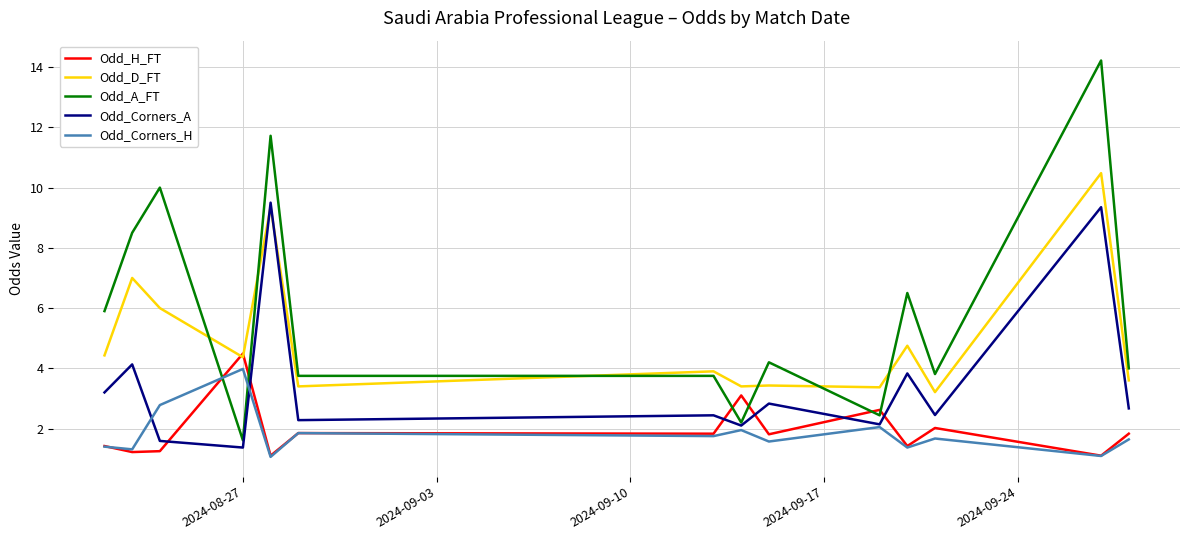

Which series has the largest total across all categories?

Odd_A_FT